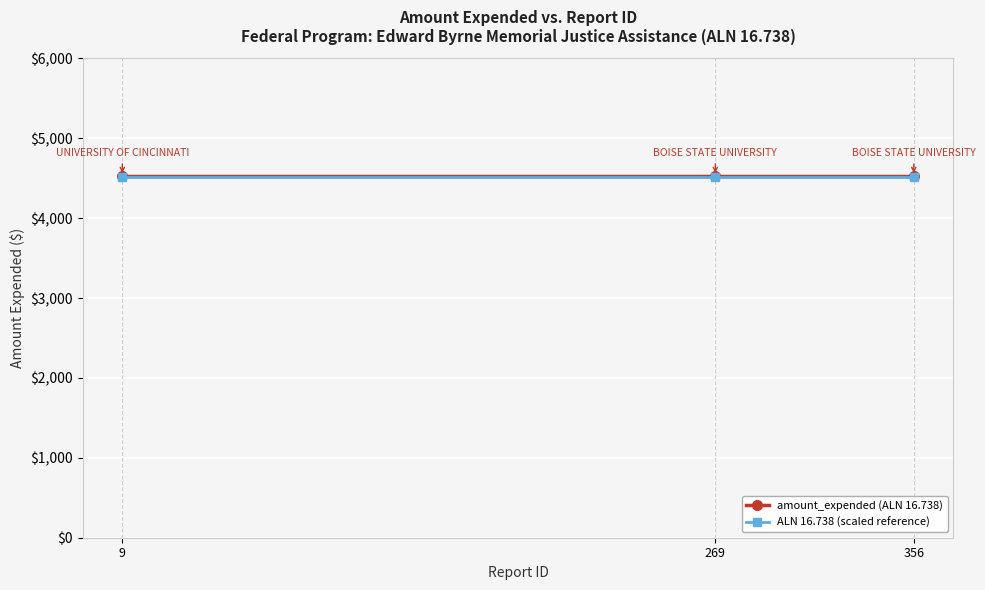

What is the total value across all series at 356?

9049.3